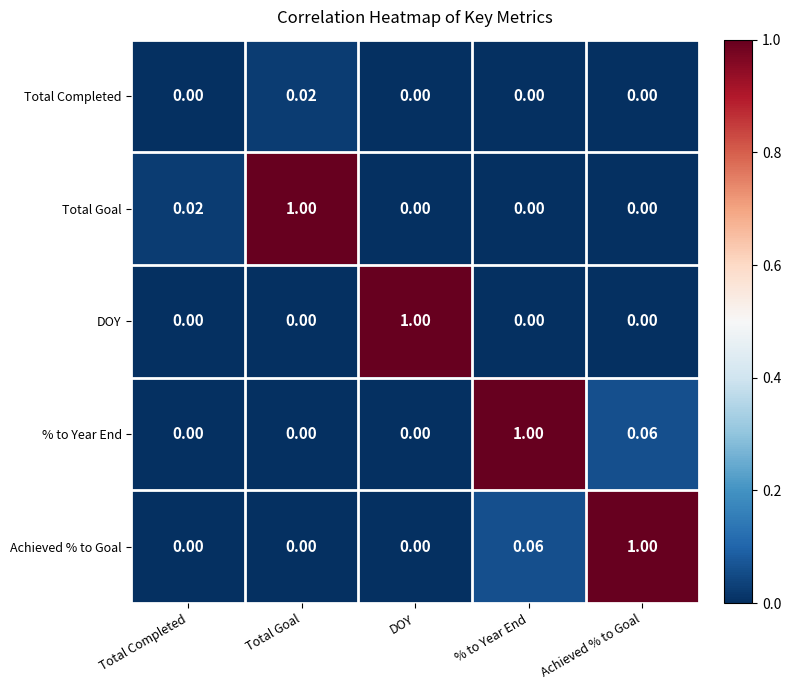

Is the value of Achieved % to Goal at Total Completed greater than the value of Total Goal at Total Goal?

No